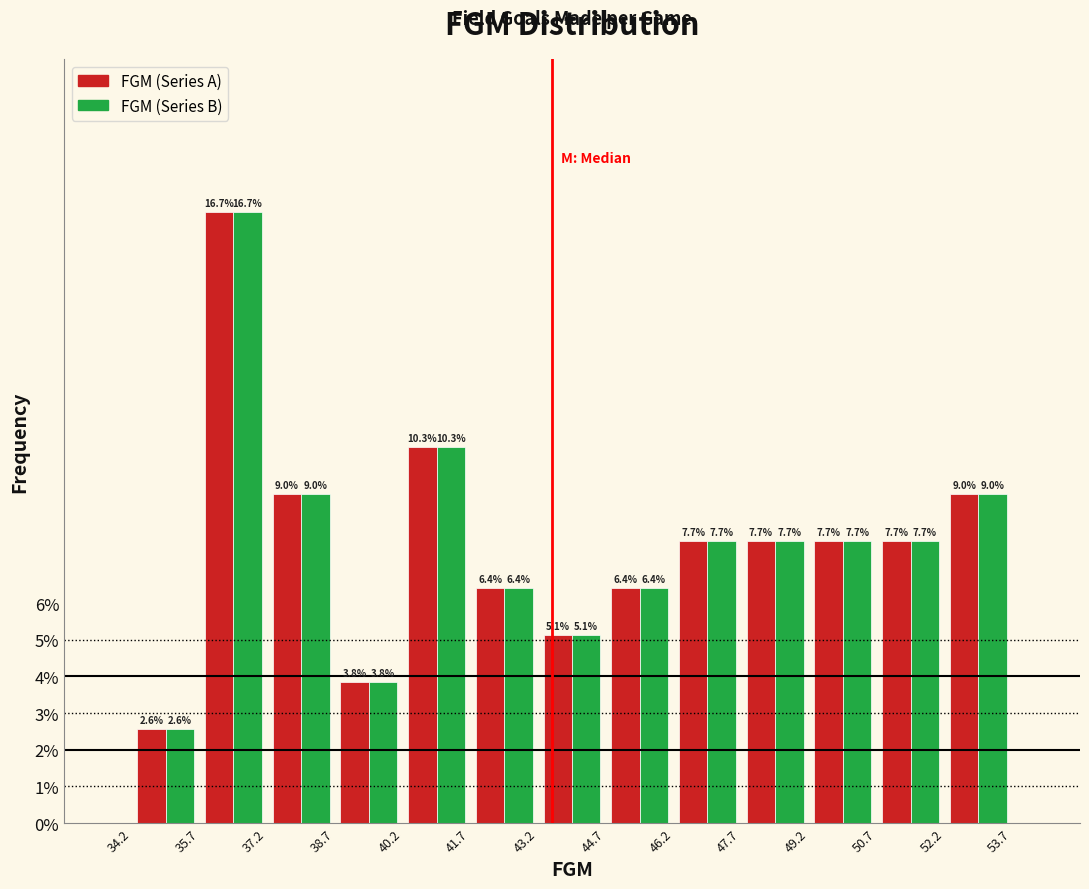

Reading left to right, list every range on the x-axis with the height of the bar of each series over it.

34.2 to 35.7: FGM (Series A)=2.6	FGM (Series B)=2.6
35.7 to 37.2: FGM (Series A)=16.7	FGM (Series B)=16.7
37.2 to 38.7: FGM (Series A)=9.0	FGM (Series B)=9.0
38.7 to 40.2: FGM (Series A)=3.8	FGM (Series B)=3.8
40.2 to 41.7: FGM (Series A)=10.3	FGM (Series B)=10.3
41.7 to 43.2: FGM (Series A)=6.4	FGM (Series B)=6.4
43.2 to 44.7: FGM (Series A)=5.1	FGM (Series B)=5.1
44.7 to 46.2: FGM (Series A)=6.4	FGM (Series B)=6.4
46.2 to 47.7: FGM (Series A)=7.7	FGM (Series B)=7.7
47.7 to 49.2: FGM (Series A)=7.7	FGM (Series B)=7.7
49.2 to 50.7: FGM (Series A)=7.7	FGM (Series B)=7.7
50.7 to 52.2: FGM (Series A)=7.7	FGM (Series B)=7.7
52.2 to 53.7: FGM (Series A)=9.0	FGM (Series B)=9.0